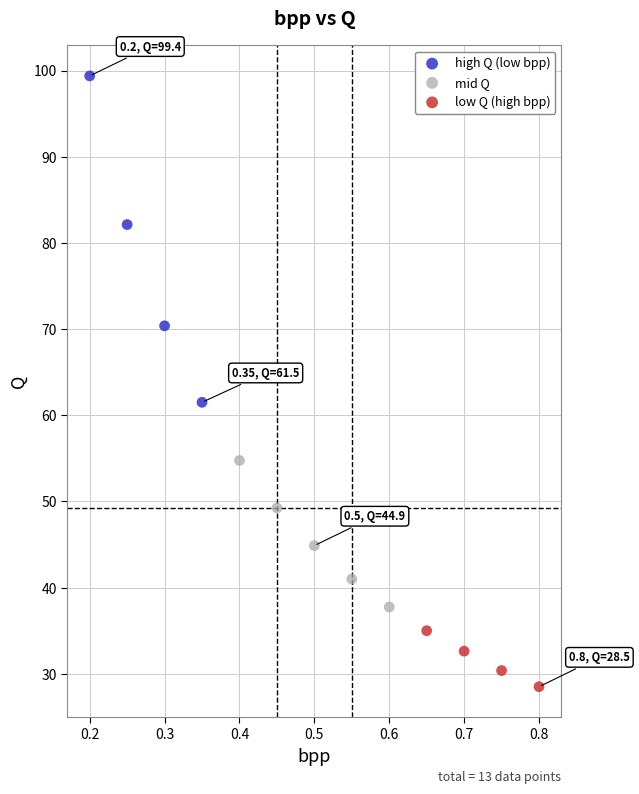

Which series has the largest Y range (max minus min)?

high Q (low bpp)